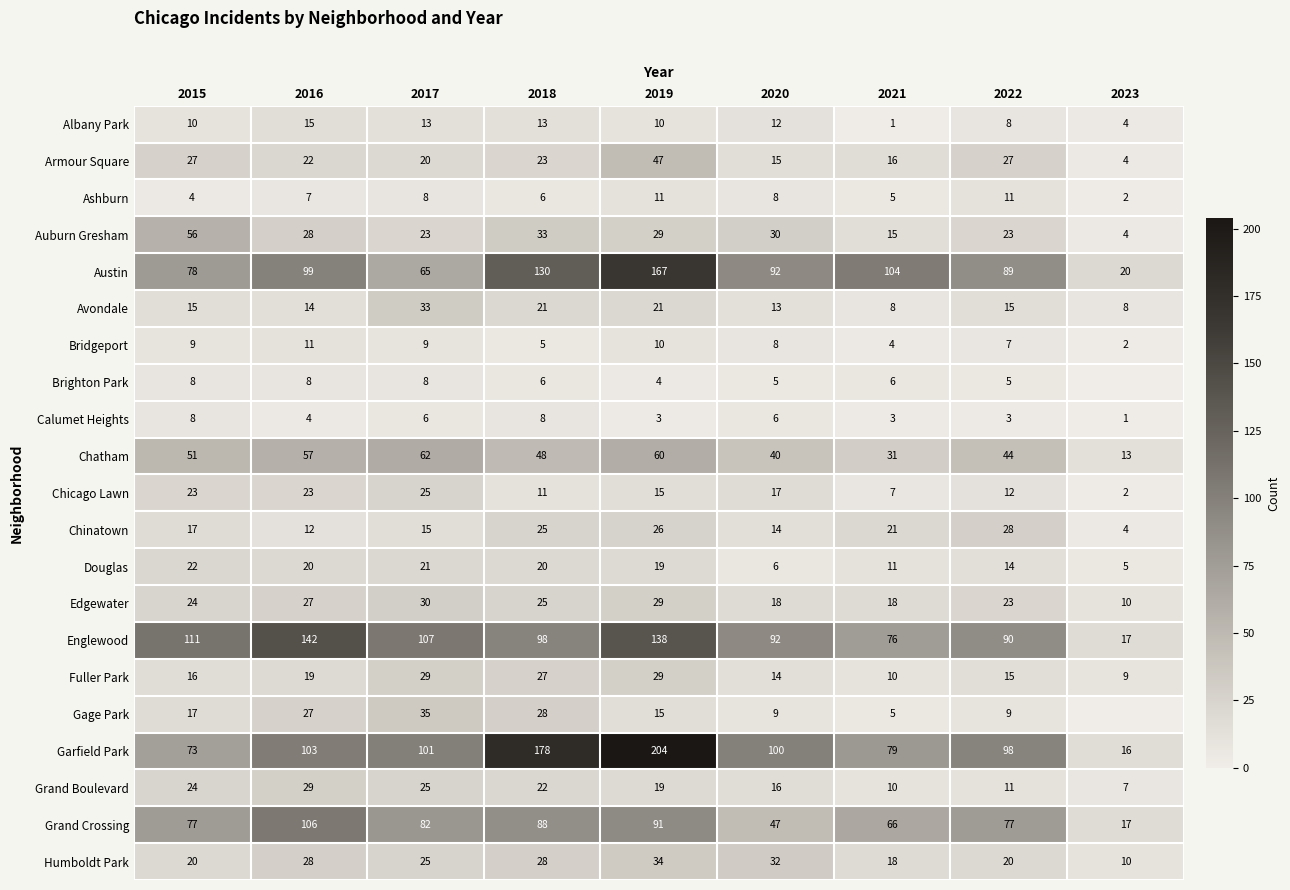

List the labels in order of Fuller Park value, smallest first.

2023, 2021, 2020, 2022, 2015, 2016, 2018, 2017, 2019